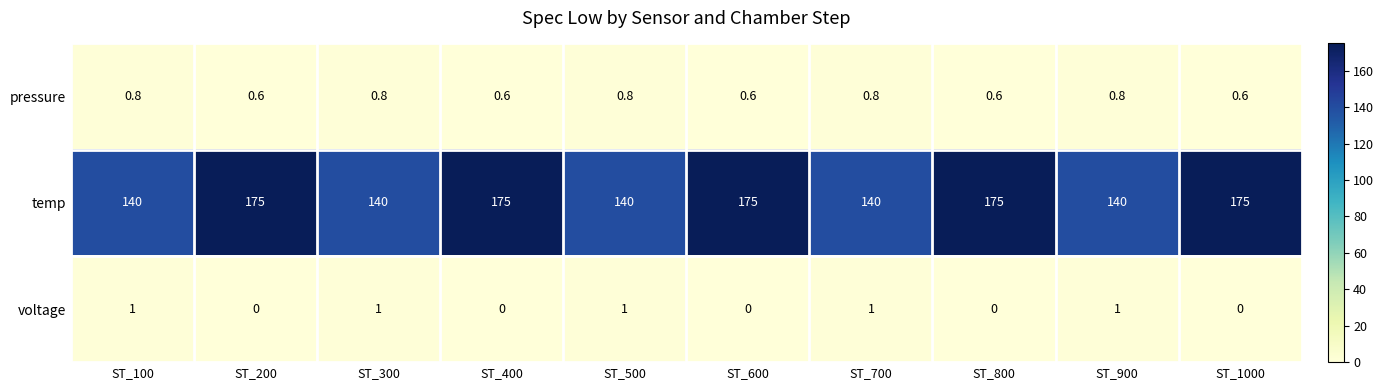

At how many categories does at least one series exceed 0?

10